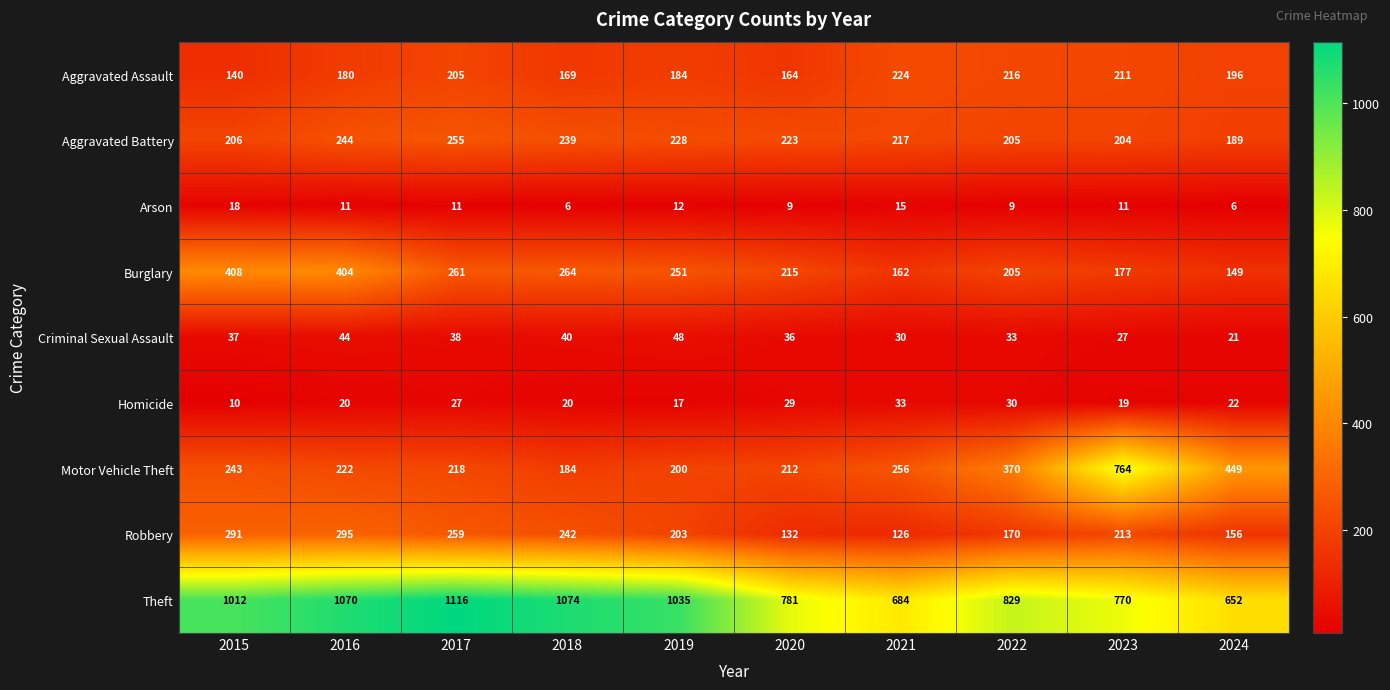

Rank the series at 2015 from lowest to highest value.

Homicide, Arson, Criminal Sexual Assault, Aggravated Assault, Aggravated Battery, Motor Vehicle Theft, Robbery, Burglary, Theft